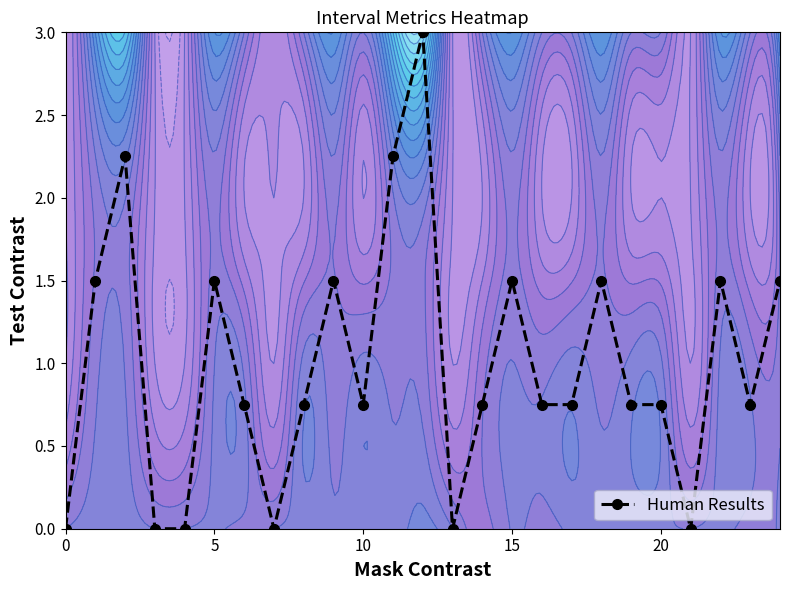

How many values are above zero?

19